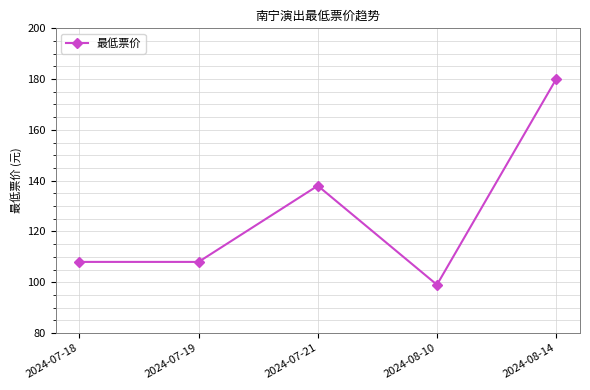

The value at 2024-08-14 is 86. True or false?

False